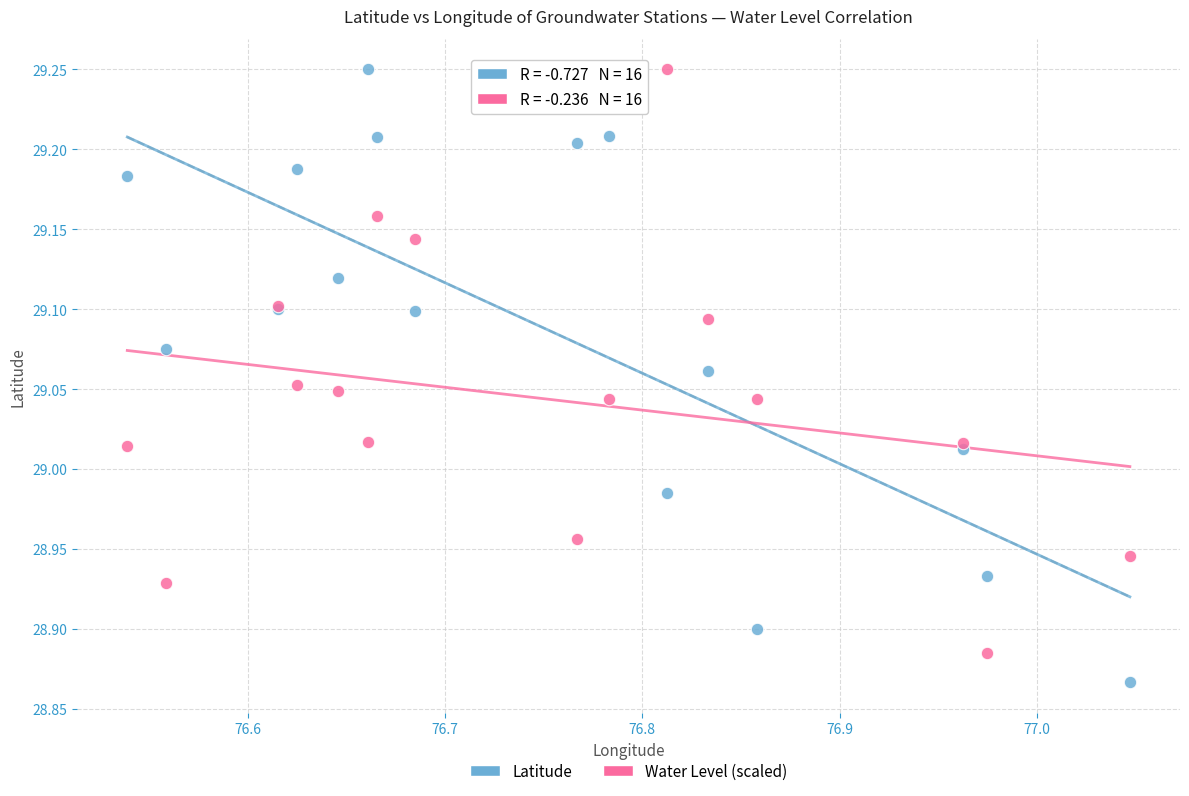

Which series has the largest Y range (max minus min)?

Latitude